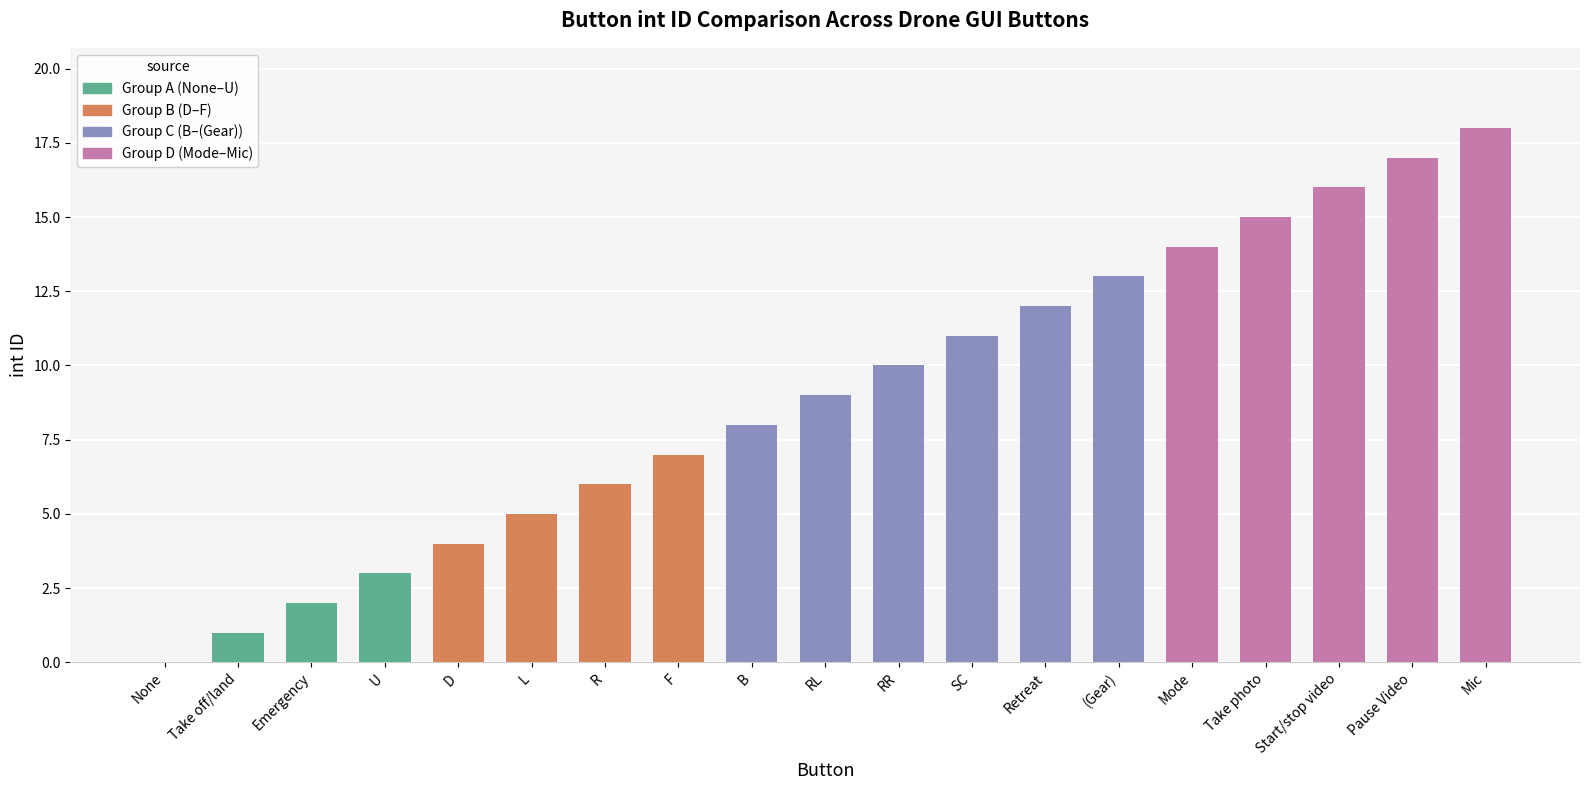

The chart shows a value of 9 at RL. True or false?

True